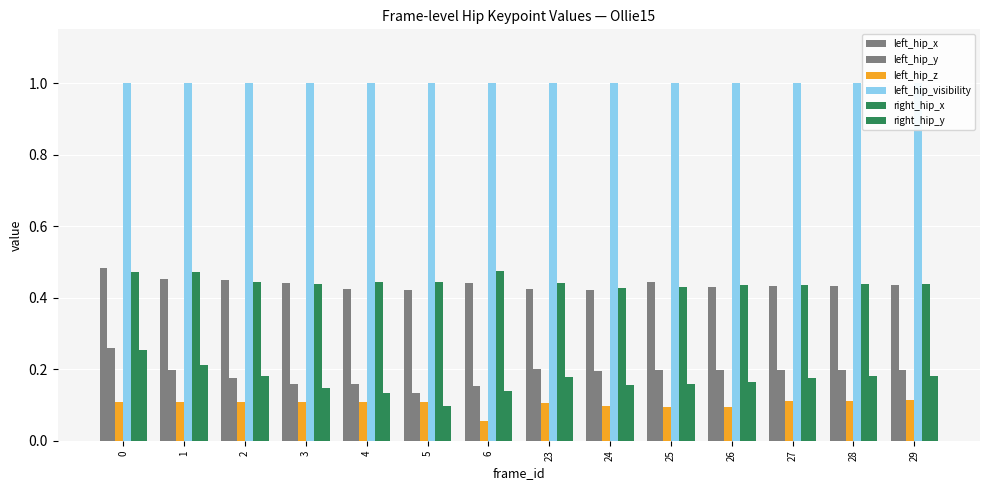

Which series has the widest spread of values?

right_hip_y